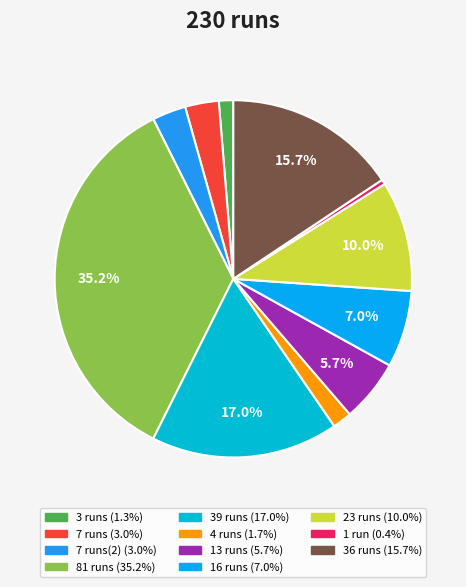

Does any single category account for the majority?

No